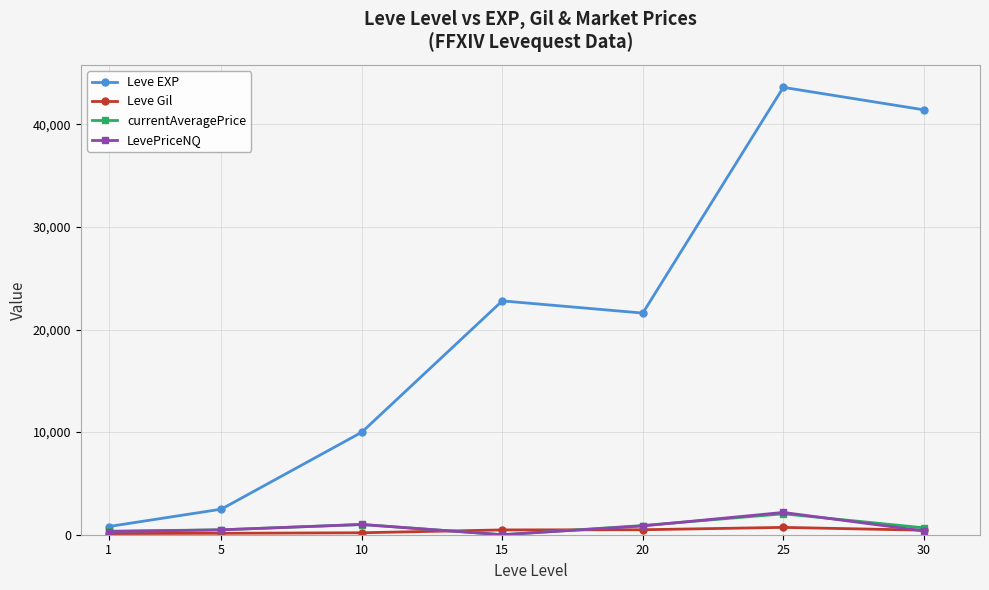

What is the difference between the maximum and minimum values in the currentAveragePrice series?

2037.4